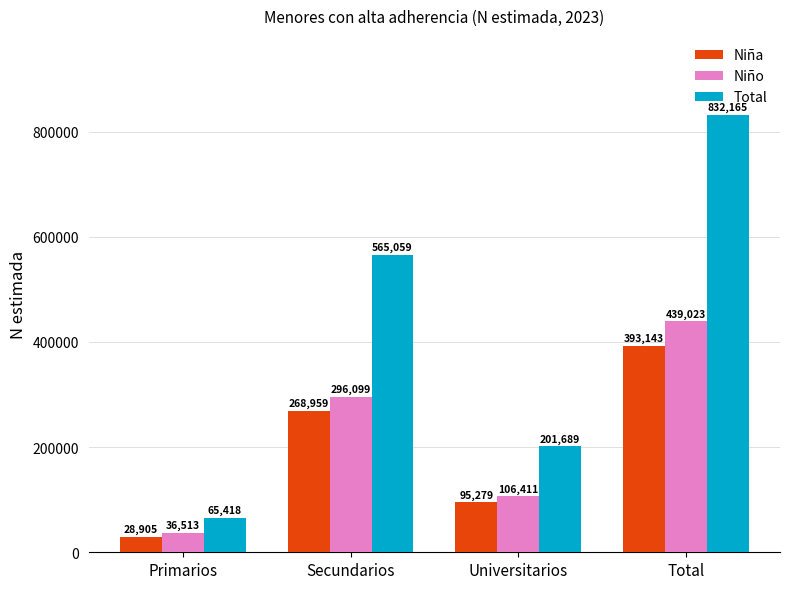

What value does the Niño series have at Total, to the nearest 10?

439020